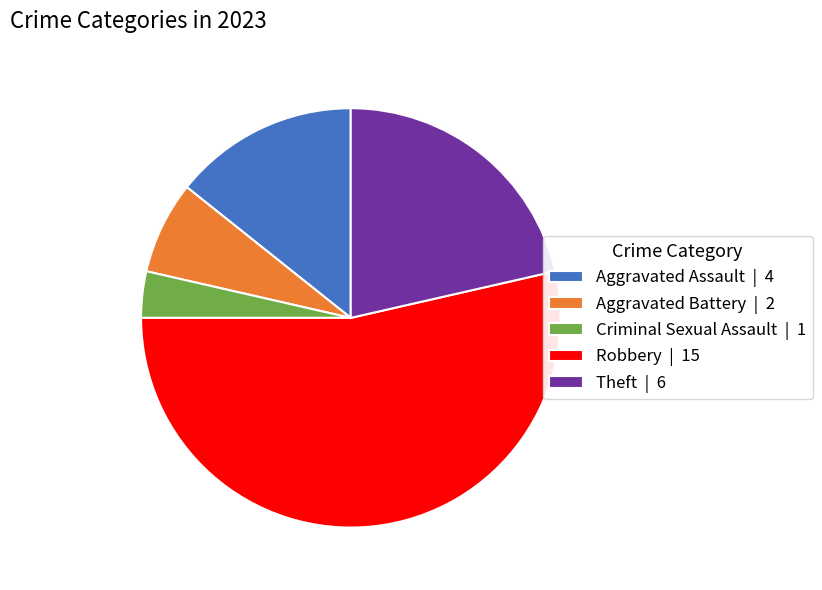

How many slices are in this pie chart?

5